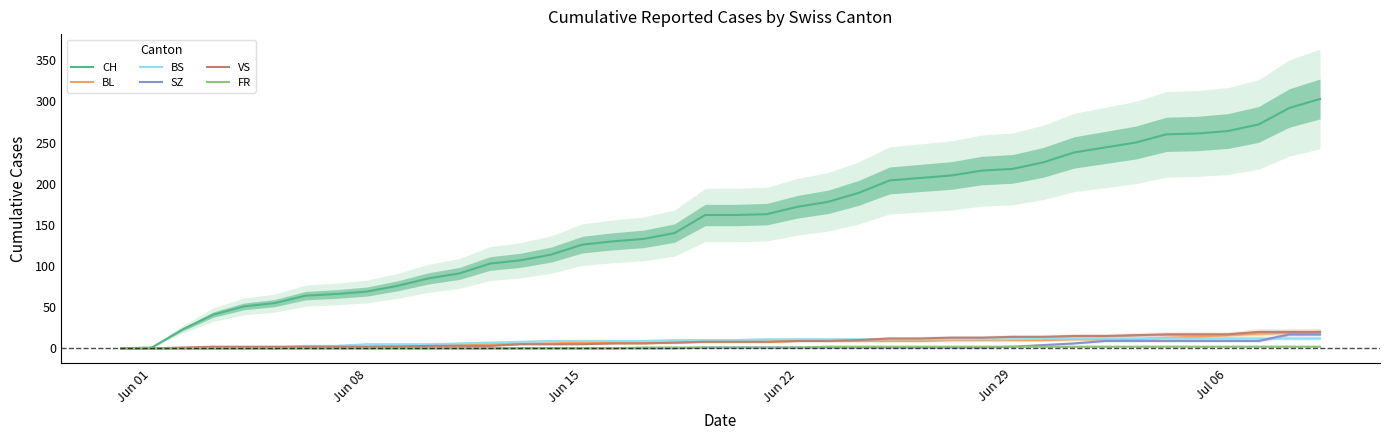

What is the maximum value for BS?

12